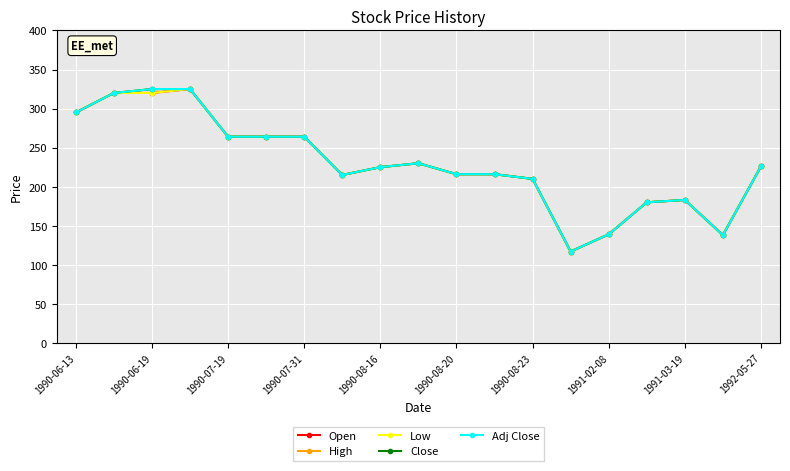

True or false: Low and Close cross at least once.

False